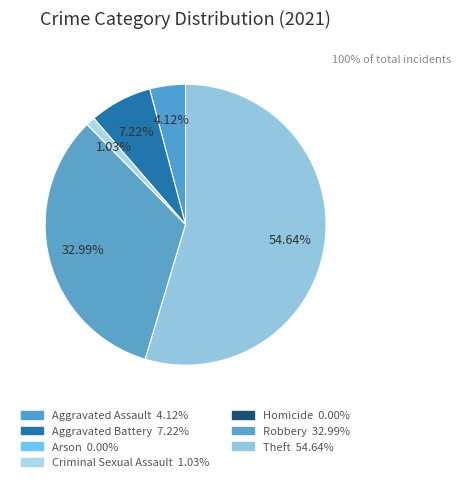

What is the largest slice in the pie chart?

Theft